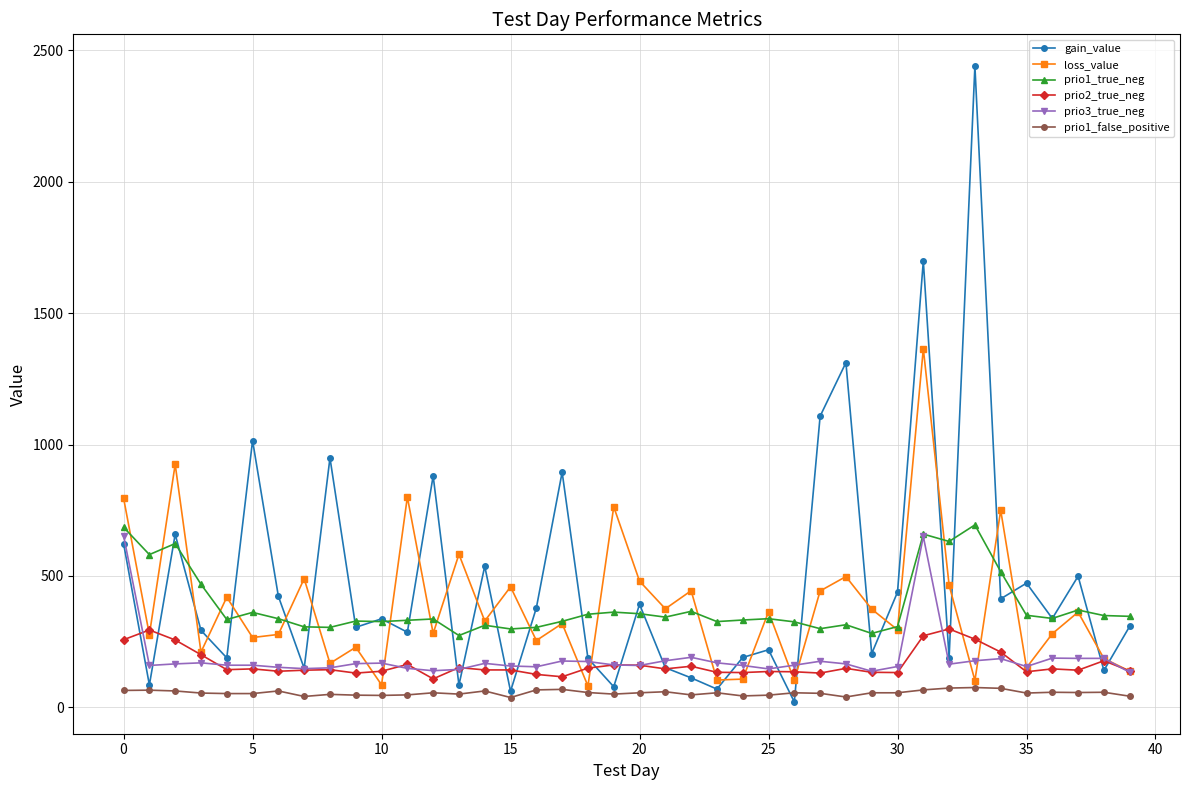

True or false: prio1_true_neg and prio2_true_neg cross at least once.

False